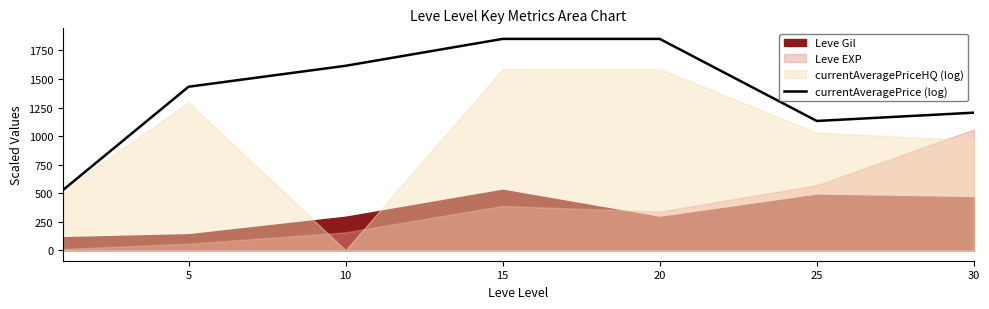

What is the greatest value displayed?

1851.5